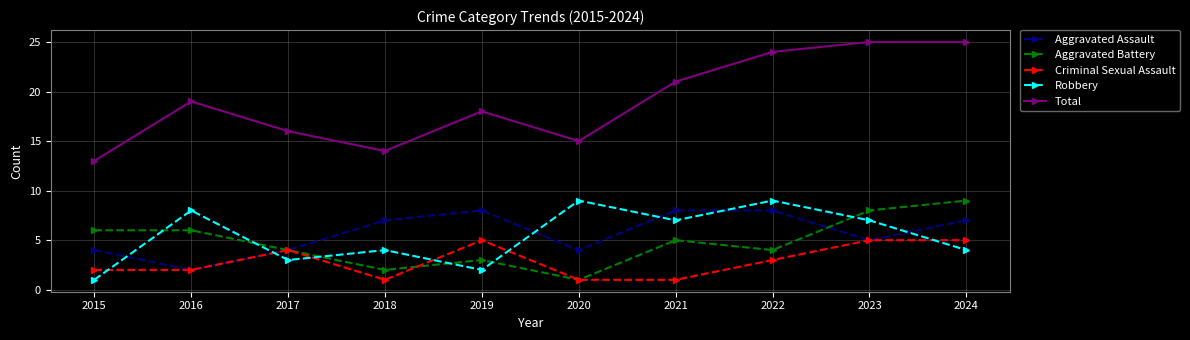

Reading left to right, what are all the values shown in this chart?

Aggravated Assault: 2015=4	2016=2	2017=4	2018=7	2019=8	2020=4	2021=8	2022=8	2023=5	2024=7
Aggravated Battery: 2015=6	2016=6	2017=4	2018=2	2019=3	2020=1	2021=5	2022=4	2023=8	2024=9
Criminal Sexual Assault: 2015=2	2016=2	2017=4	2018=1	2019=5	2020=1	2021=1	2022=3	2023=5	2024=5
Robbery: 2015=1	2016=8	2017=3	2018=4	2019=2	2020=9	2021=7	2022=9	2023=7	2024=4
Total: 2015=13	2016=19	2017=16	2018=14	2019=18	2020=15	2021=21	2022=24	2023=25	2024=25